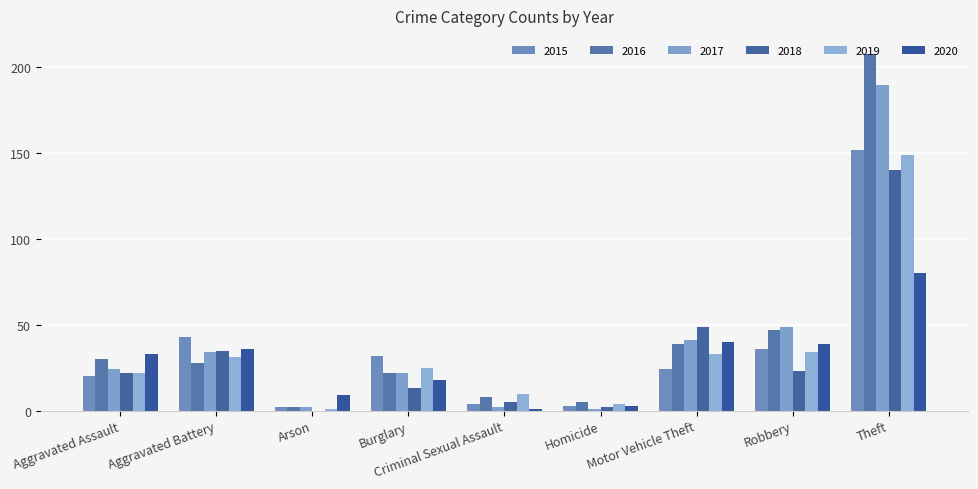

Are the bars grouped side by side (vs. stacked)?

Yes